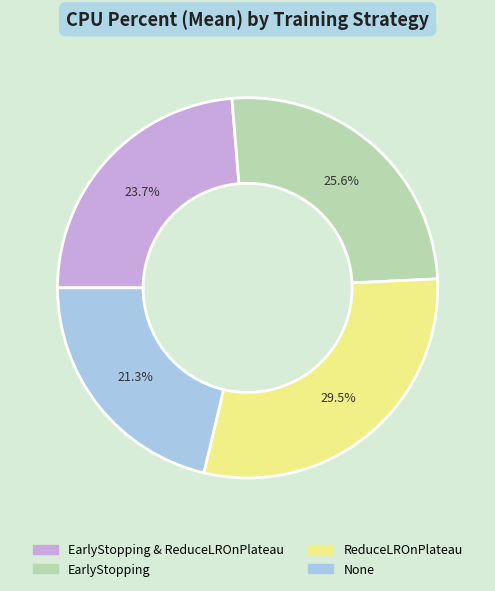

How many segments does this pie chart have?

4